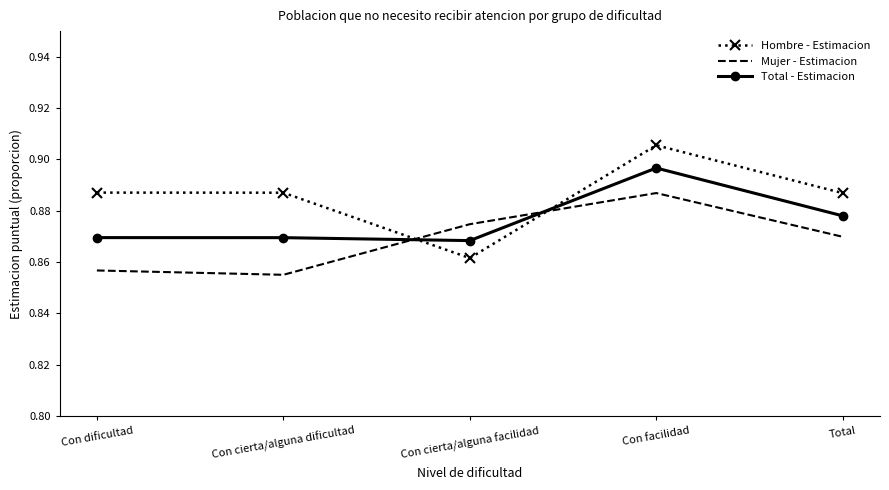

True or false: Total - Estimacion and Mujer - Estimacion cross at least once.

True